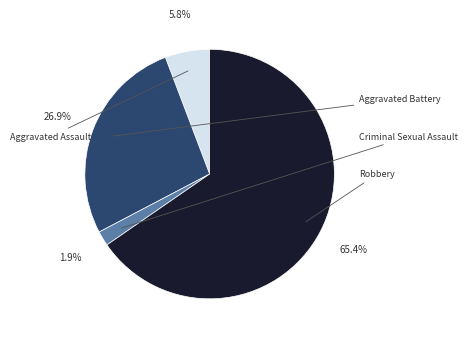

To the nearest percent, what percentage of the pie is Robbery?

65%